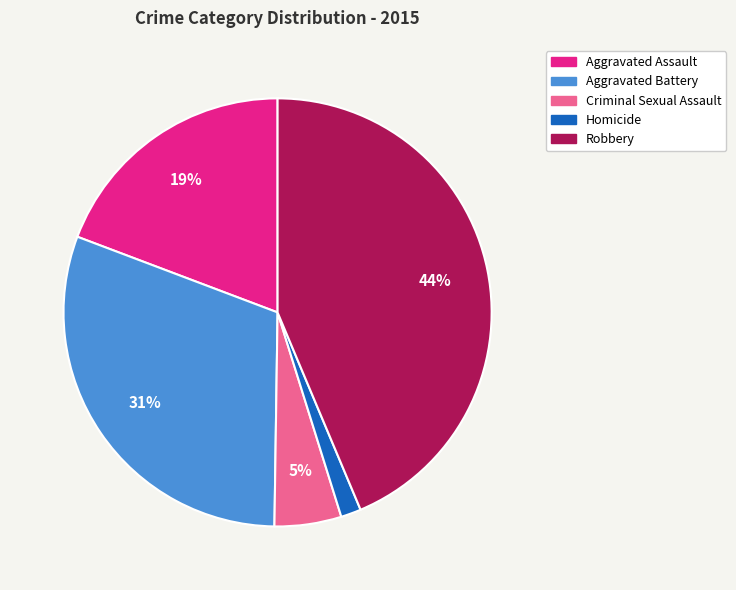

Combined, do Aggravated Battery and Criminal Sexual Assault account for over 50%?

No